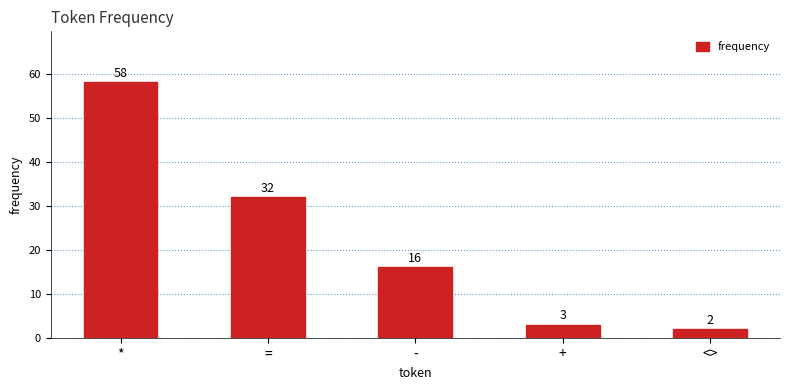

What is the sum of the values at + and -?

19